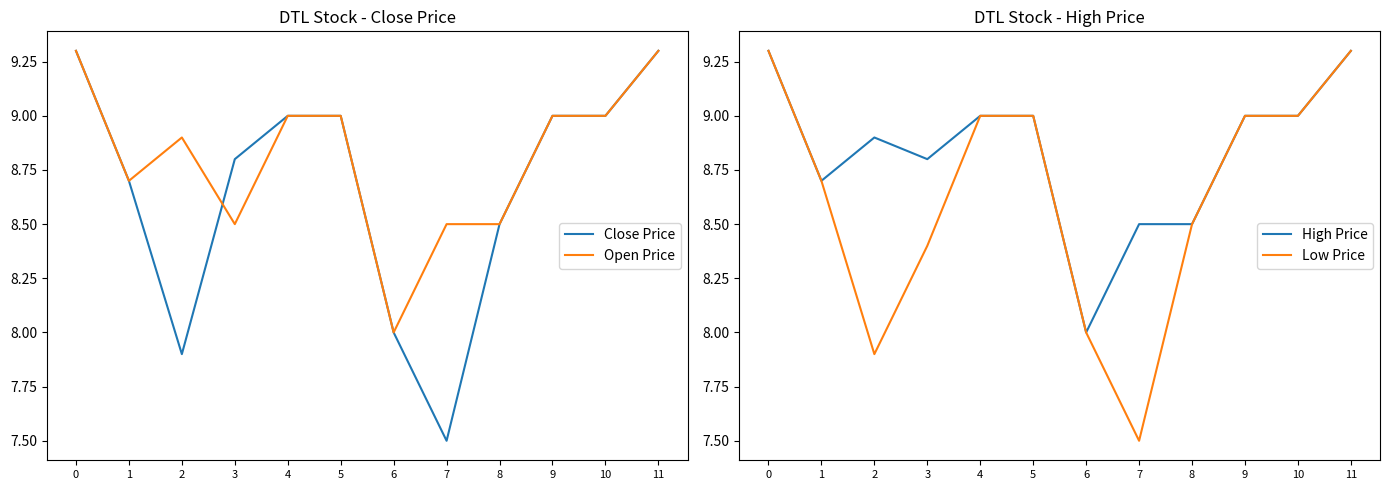

True or false: Close Price has more than 0 interior local peaks.

False